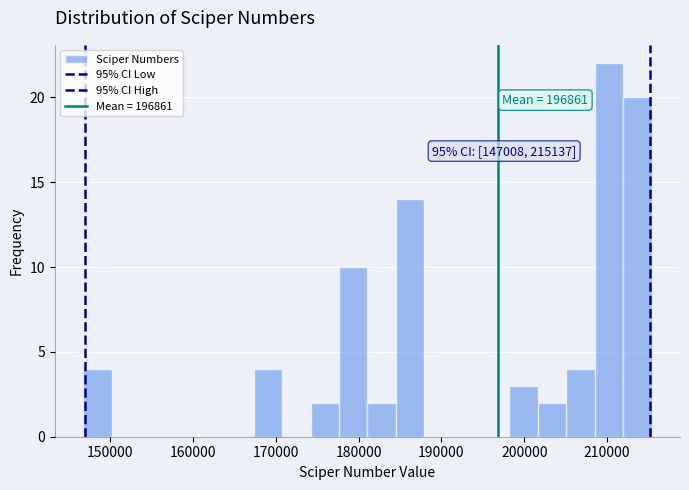

Around what value on the x-axis is the tallest bar? Give the approximate position of its centre, as read against the axis.

210000